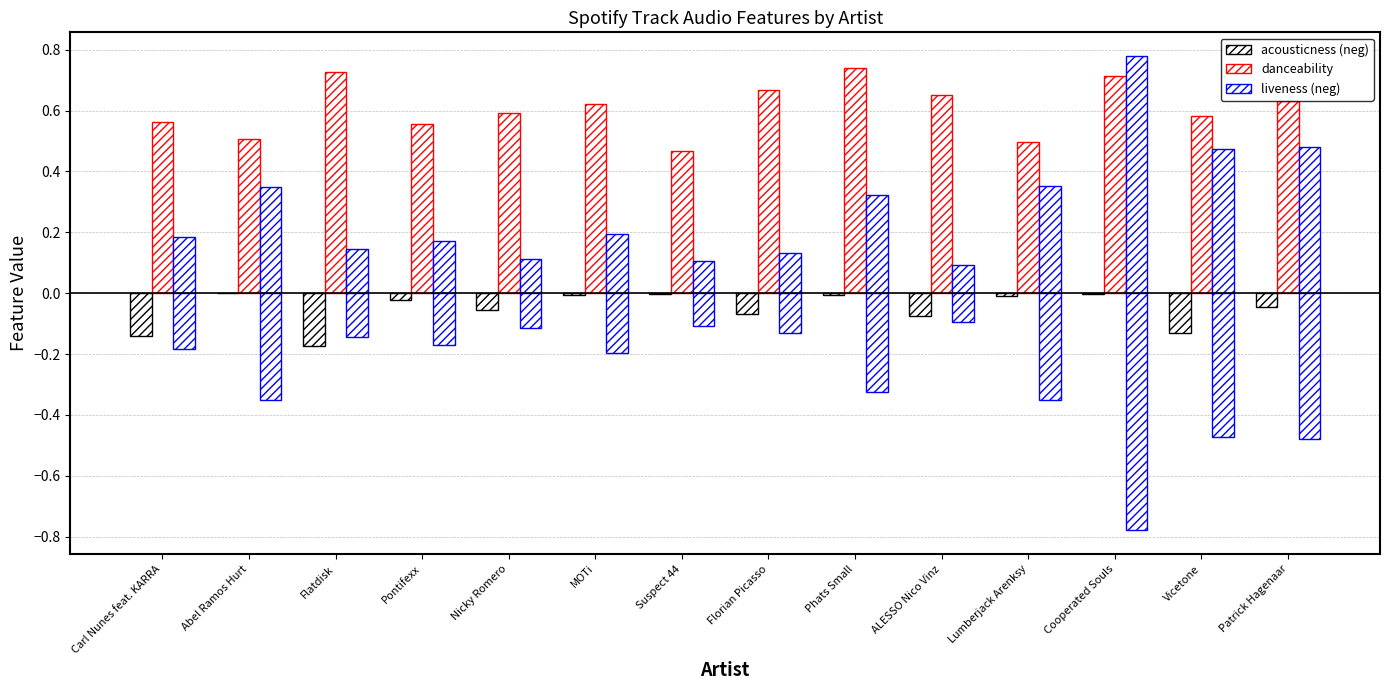

Reading right to left, transcribe all the data shown in this chart.

acousticness (neg): Patrick Hagenaar=-0.0	Vicetone=-0.1	Cooperated Souls=-0.0	Lumberjack Arenksy=-0.0	ALESSO Nico Vinz=-0.1	Phats Small=-0.0	Florian Picasso=-0.1	Suspect 44=-0.0	MOTi=-0.0	Nicky Romero=-0.1	Pontifexx=-0.0	Flatdisk=-0.2	Abel Ramos Hurt=-0.0	Carl Nunes feat. KARRA=-0.1
danceability: Patrick Hagenaar=0.6	Vicetone=0.6	Cooperated Souls=0.7	Lumberjack Arenksy=0.5	ALESSO Nico Vinz=0.7	Phats Small=0.7	Florian Picasso=0.7	Suspect 44=0.5	MOTi=0.6	Nicky Romero=0.6	Pontifexx=0.6	Flatdisk=0.7	Abel Ramos Hurt=0.5	Carl Nunes feat. KARRA=0.6
liveness (neg): Patrick Hagenaar=0.5	Vicetone=0.5	Cooperated Souls=0.8	Lumberjack Arenksy=0.4	ALESSO Nico Vinz=0.1	Phats Small=0.3	Florian Picasso=0.1	Suspect 44=0.1	MOTi=0.2	Nicky Romero=0.1	Pontifexx=0.2	Flatdisk=0.1	Abel Ramos Hurt=0.3	Carl Nunes feat. KARRA=0.2